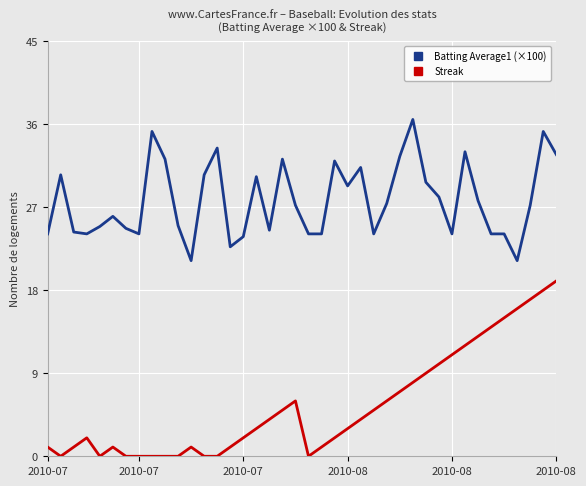

Which series has the largest total across all categories?

Batting Average1 (×100)